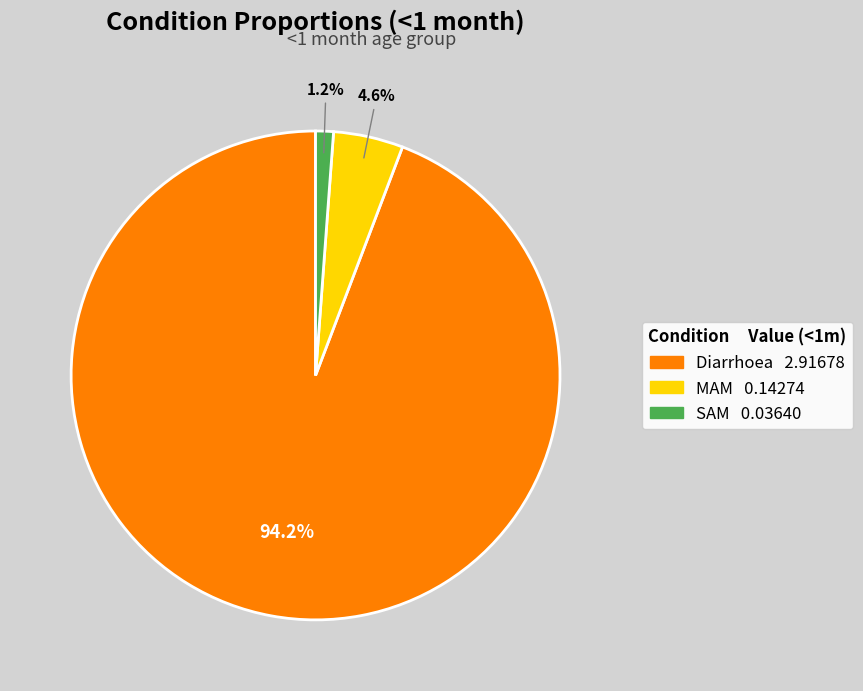

What percentage do MAM and SAM together represent?

5.8%